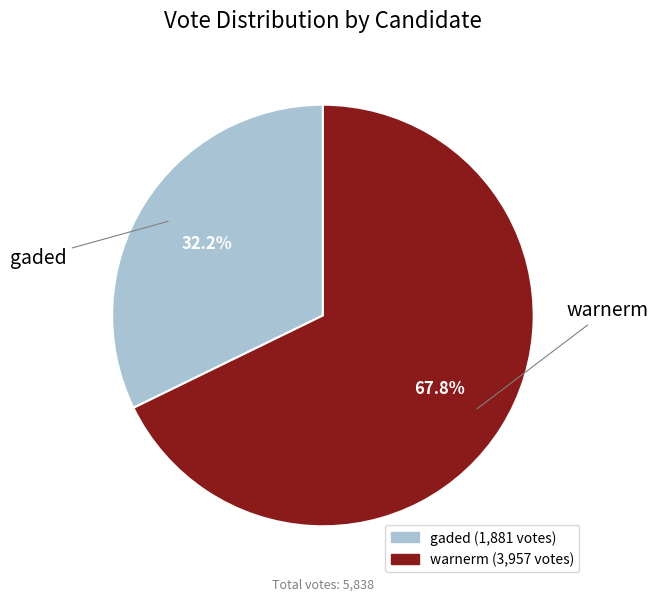

Which category accounts for the majority?

warnerm